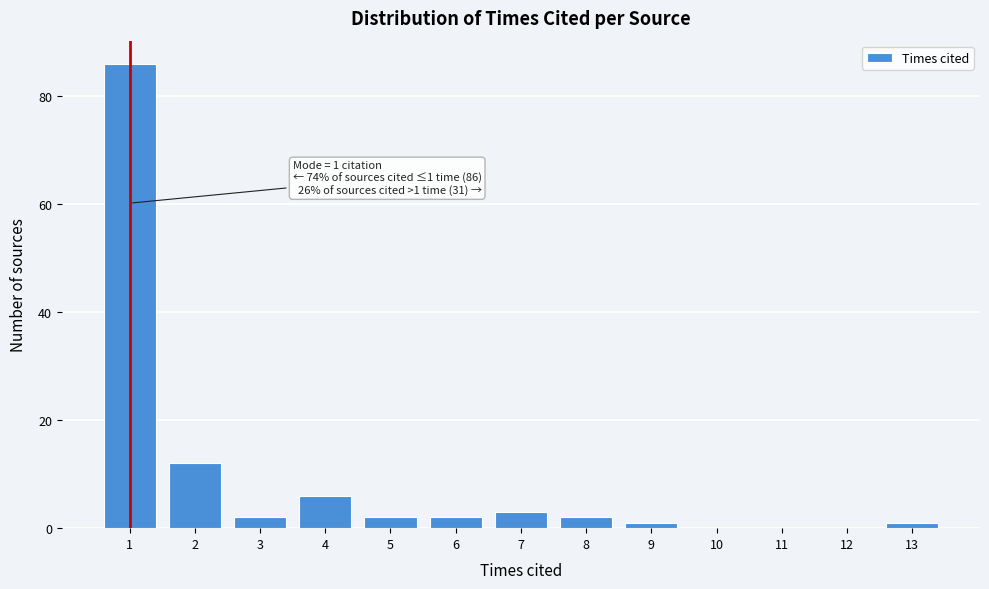

Over which range of the x-axis is the bar tallest?

0.5 to 1.5